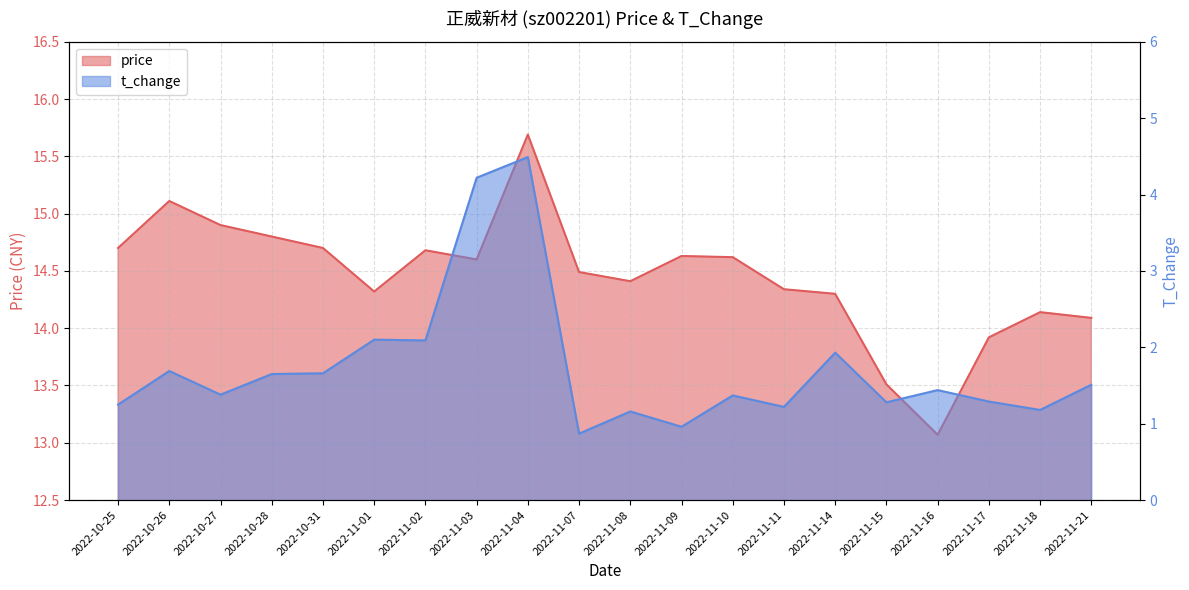

List the series in order of their overall mean, highest first.

price, t_change